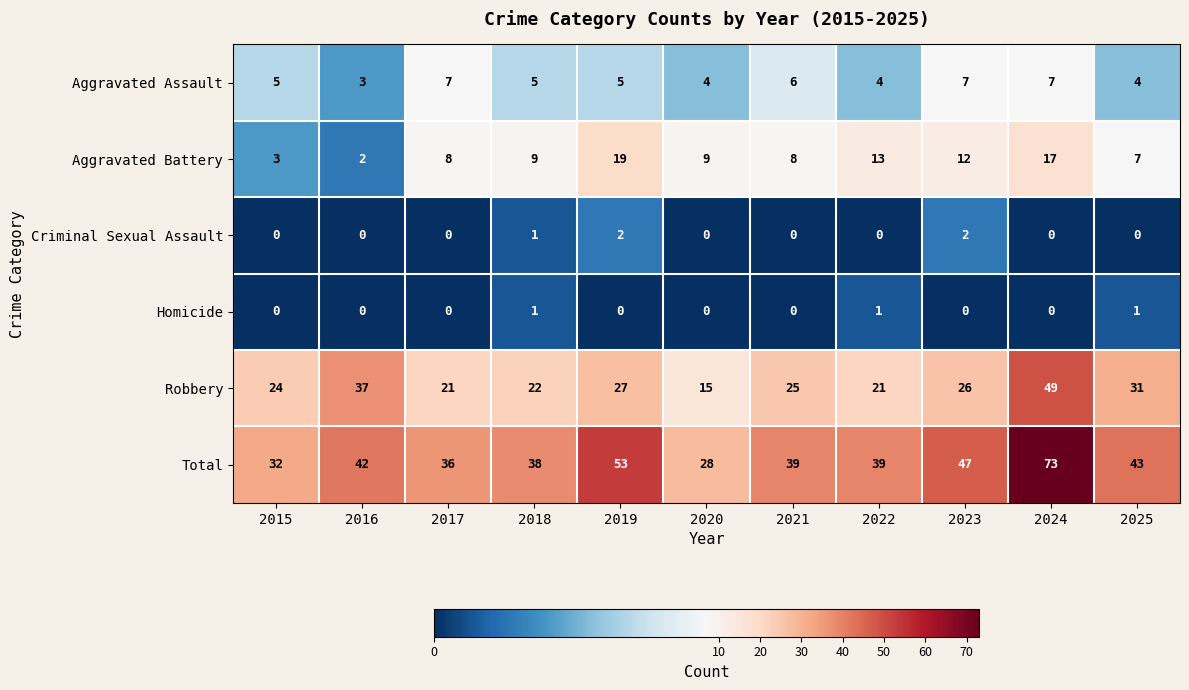

True or false: Homicide has a value of 0 at 2019.

True